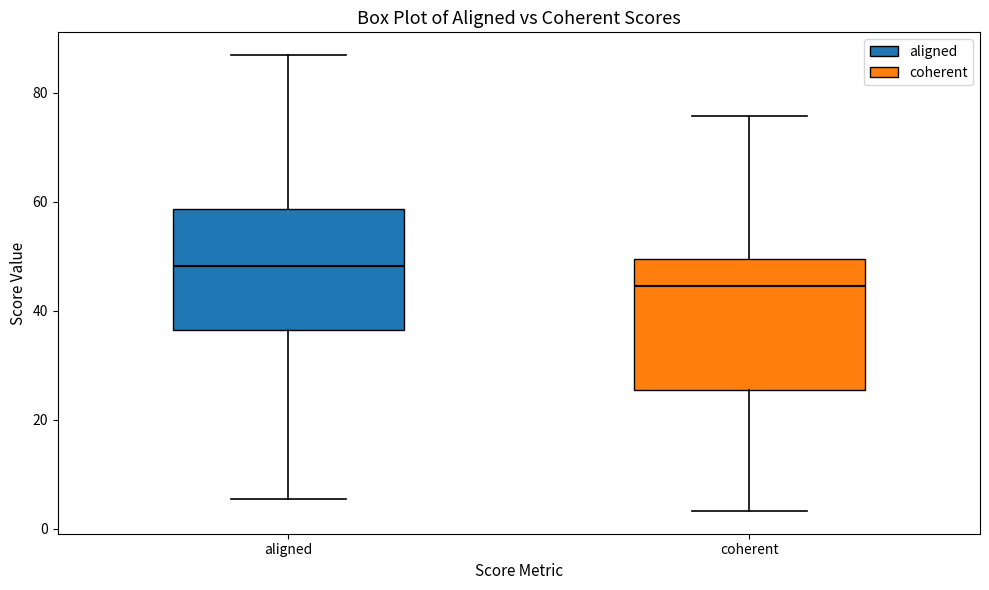

Where is the lower edge of the box for aligned on the y-axis? The values are not printed on the chart, so give them approximately, as read against the axis.

36